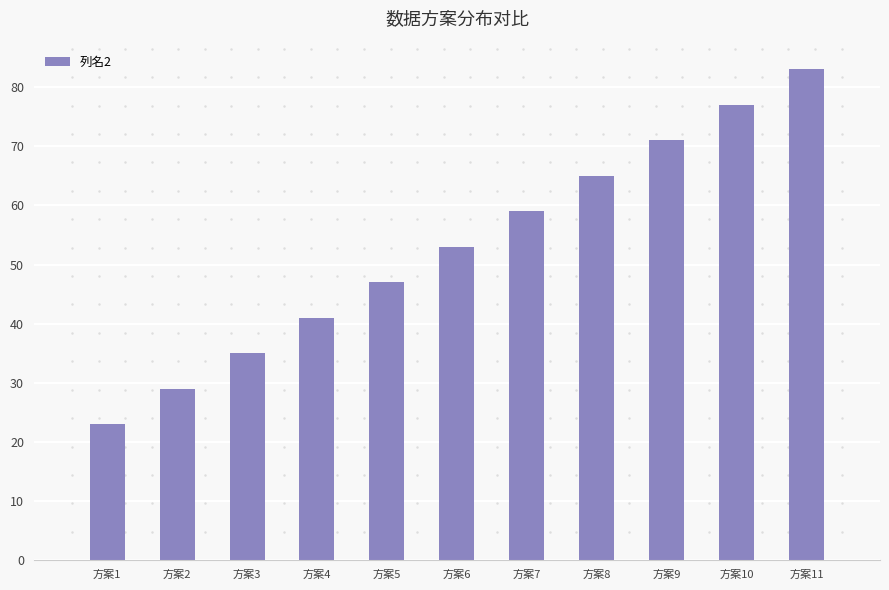

Which label corresponds to the smallest value in the chart?

方案1